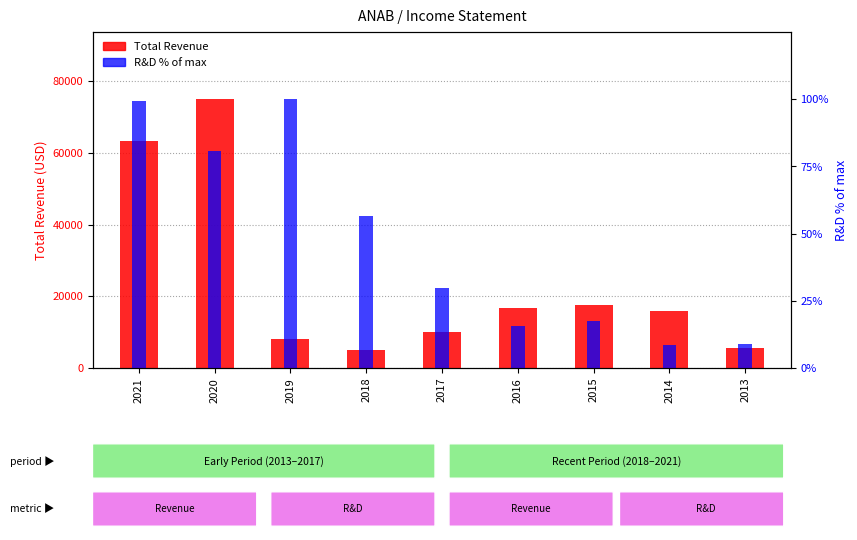

What is the spread (max minus min) of values at 2015?

17582.6